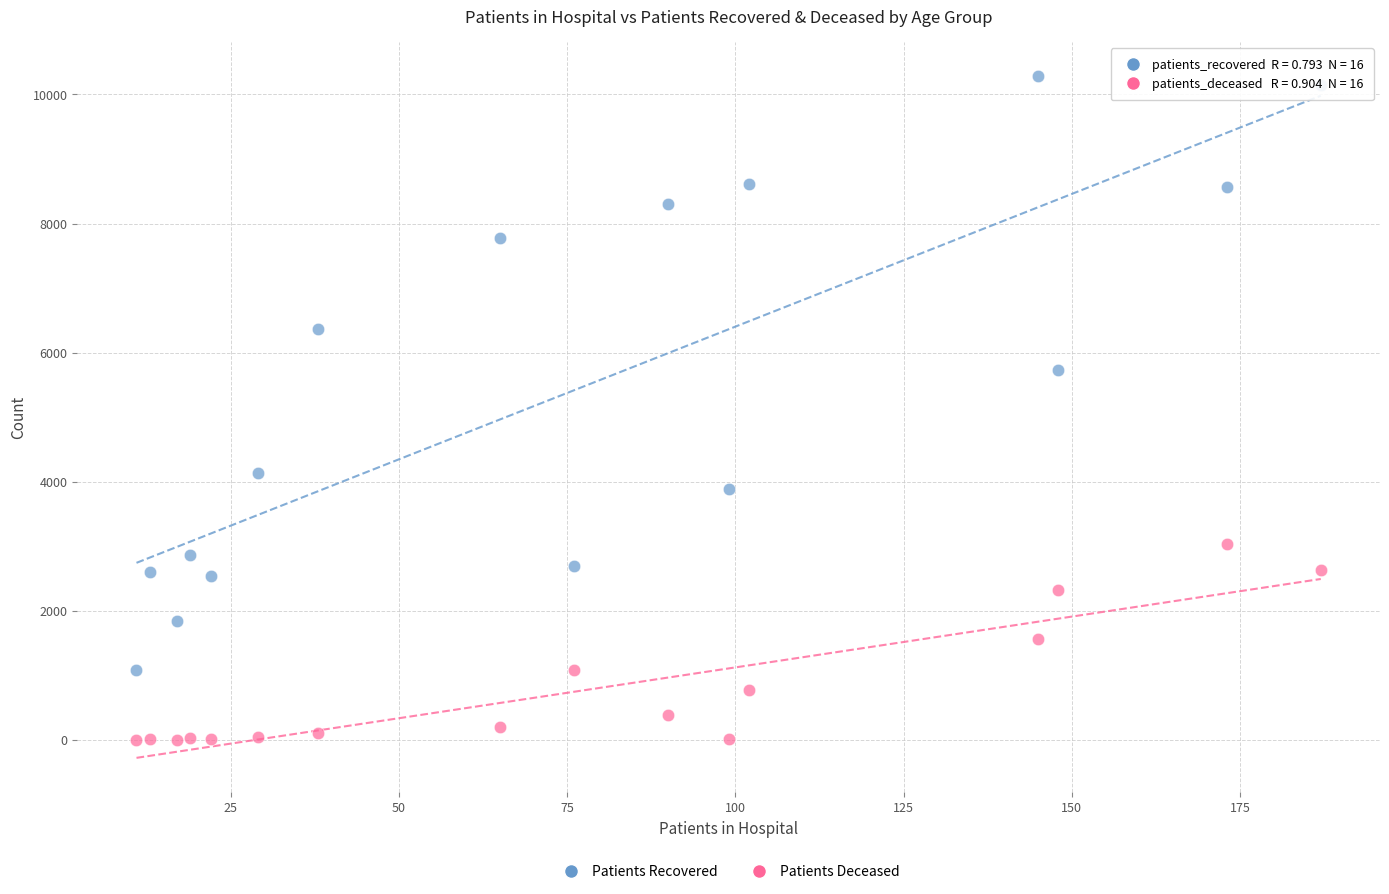

Across all series, what Y value is closest to 5145?

5733